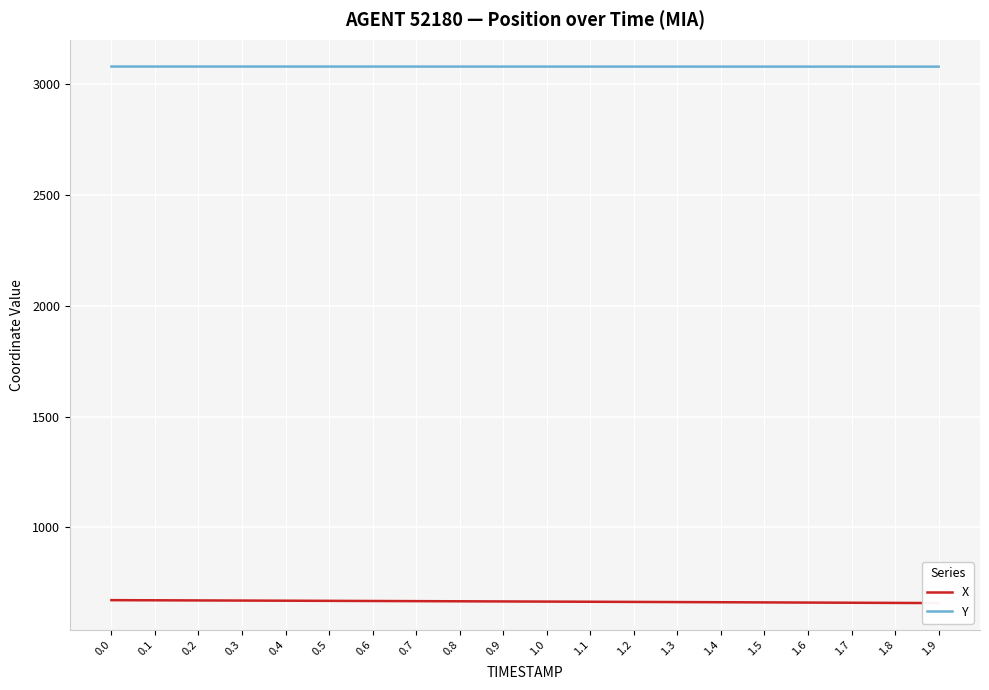

Rank the categories by Y value from highest to lowest.

0.0, 0.1, 0.2, 0.3, 0.4, 0.5, 0.6, 0.7, 0.8, 0.9, 1.0, 1.1, 1.2, 1.3, 1.4, 1.5, 1.6, 1.7, 1.8, 1.9